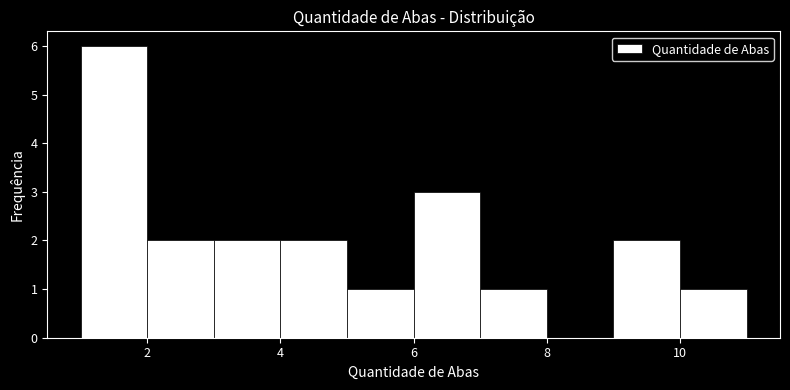

Reading left to right, list every bar in this chart as the range it spans on the x-axis followed by its height. The values are not printed on the chart, so give them approximately, as read against the axis.

1 to 2: 6
2 to 3: 2
3 to 4: 2
4 to 5: 2
5 to 6: 1
6 to 7: 3
7 to 8: 1
8 to 9: 0
9 to 10: 2
10 to 11: 1